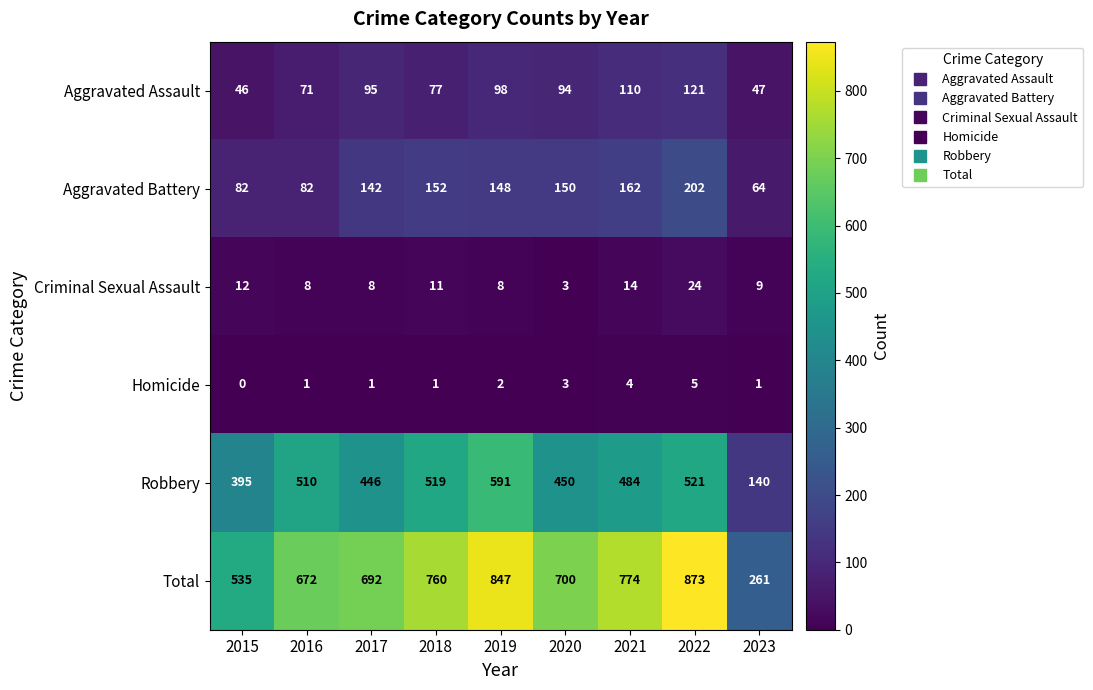

True or false: Total has a value of 672 at 2016.

True